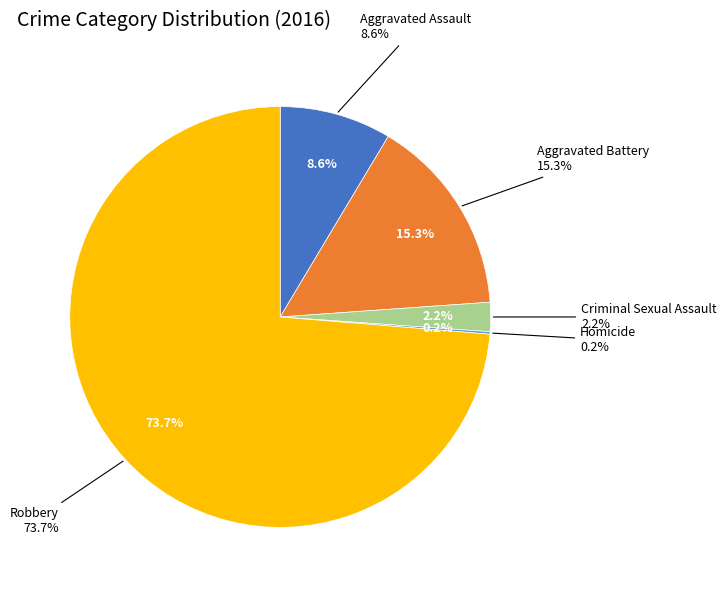

True or false: Homicide accounts for 1% of the total.

False